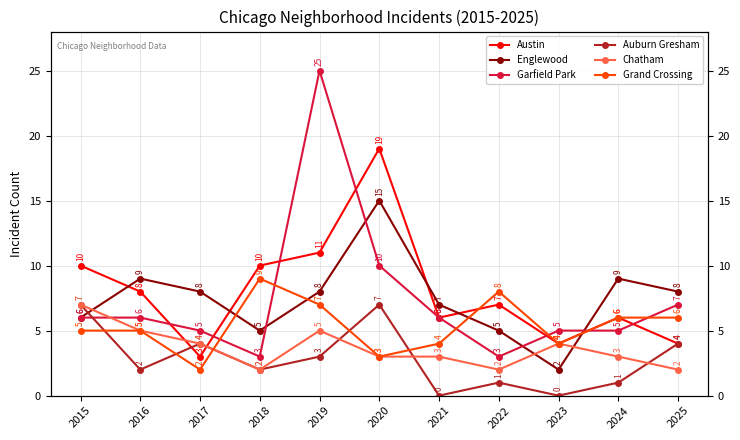

Where do Austin and Chatham first cross each other?

2016 and 2017